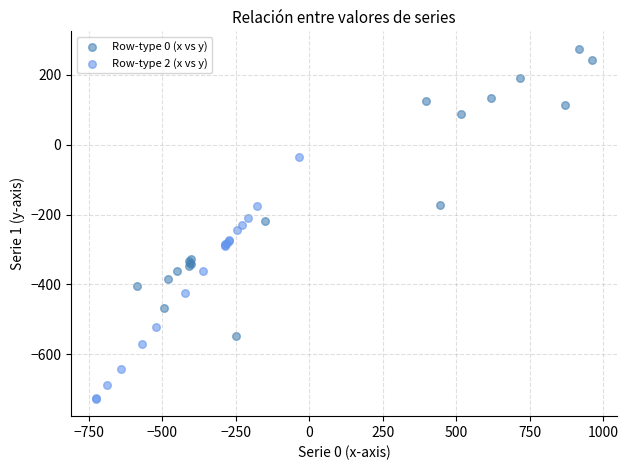

Which series contains the highest Y value?

Row-type 0 (x vs y)